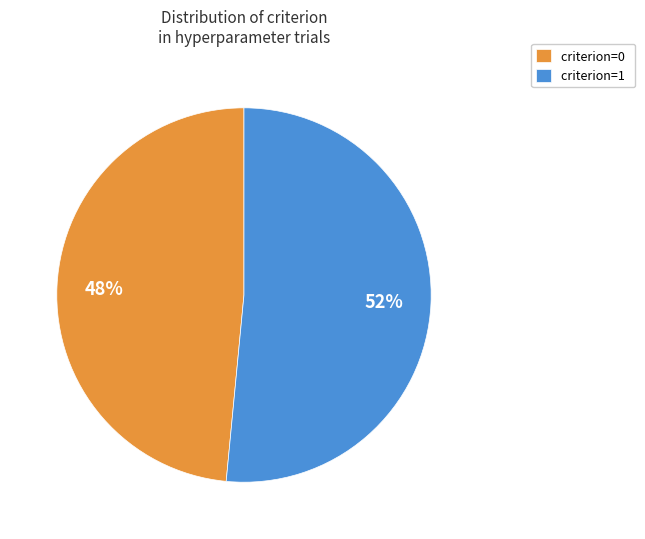

Combined, do criterion=1 and criterion=0 account for over 50%?

Yes